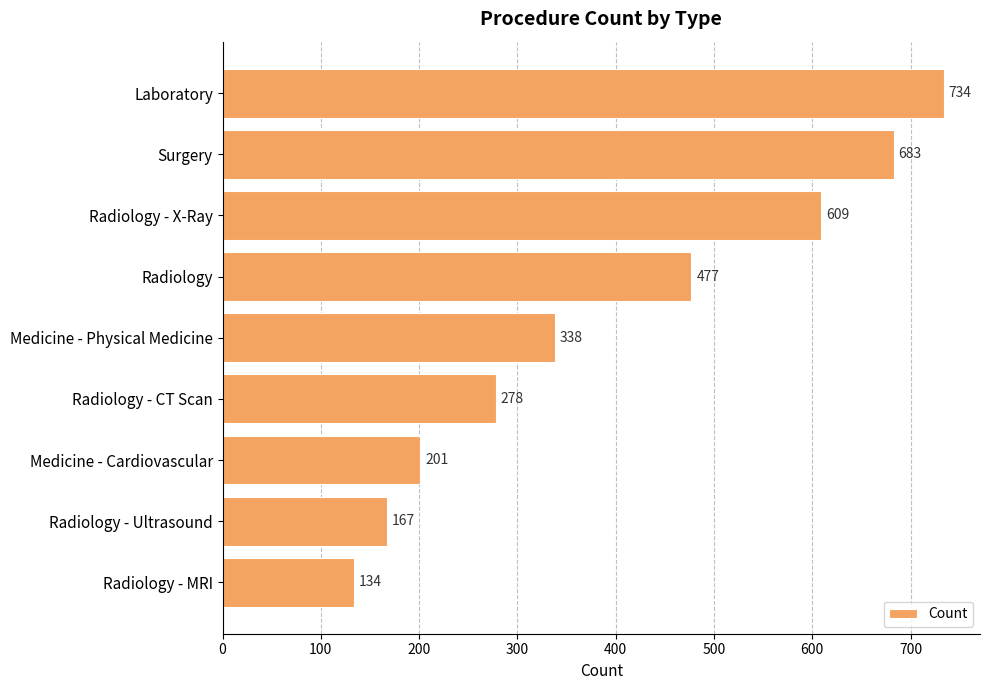

At which label is the value closest to 434?

Radiology